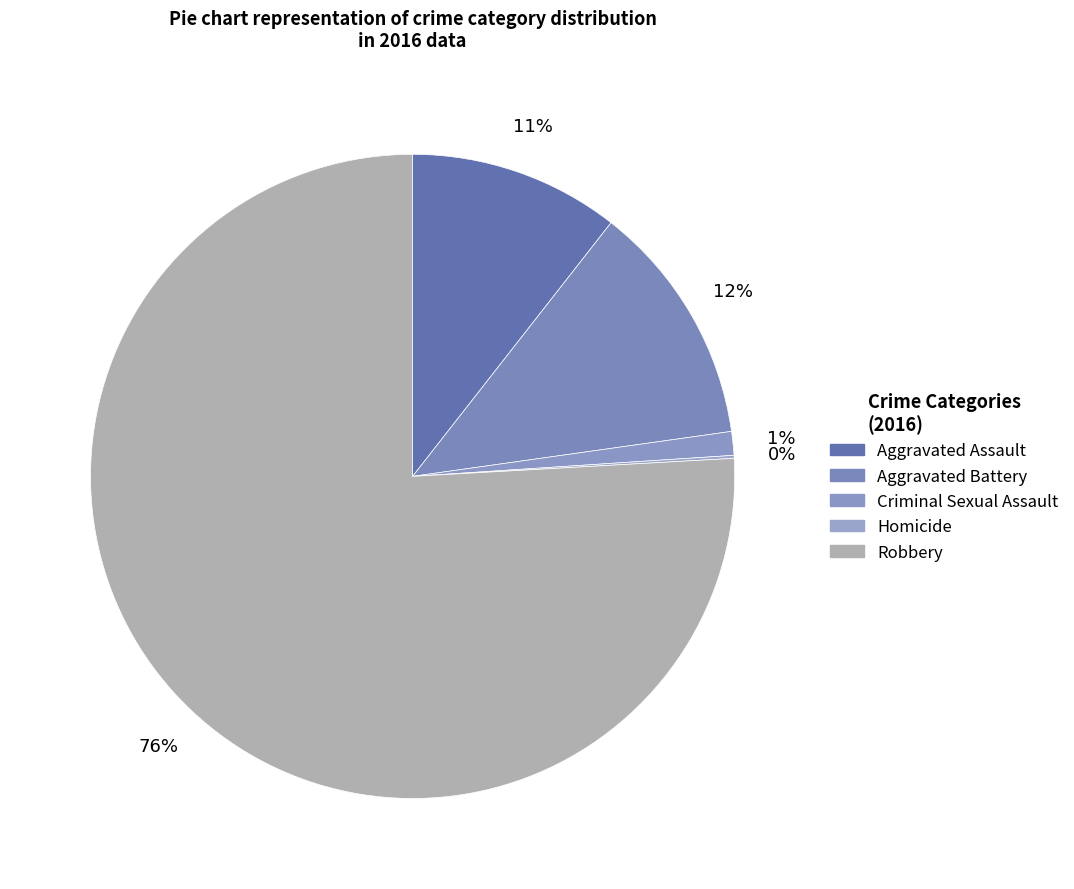

Does any single category account for the majority?

Yes